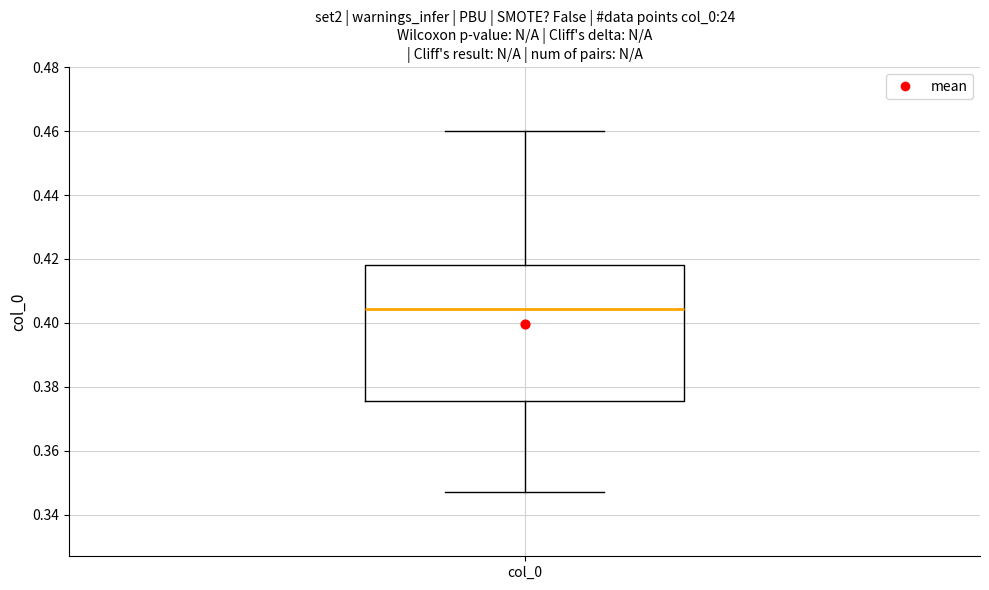

Read this box plot against the y-axis: the position of the median line, the range covered by the box, and the ends of both whiskers. The values are not printed on the chart, so give them approximately, as read against the axis.

median 0.404, box 0.376 to 0.418, whiskers 0.348 to 0.460